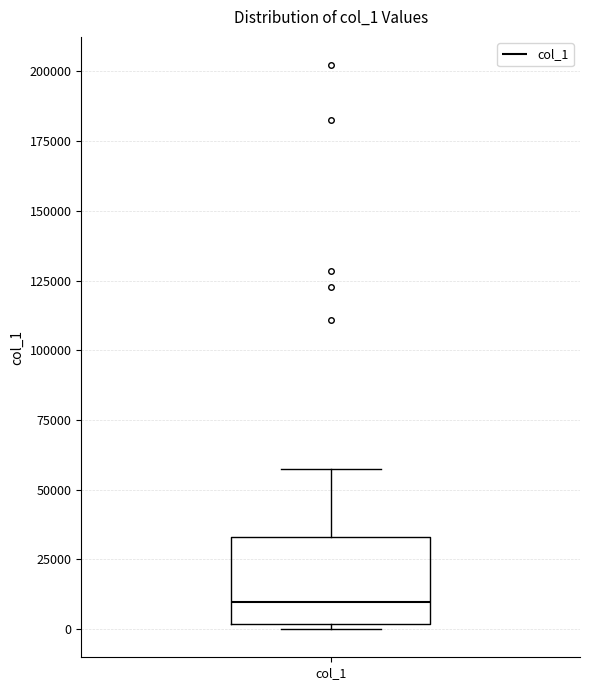

Transcribe this box plot: give where the median line is, the range the box spans, and where the two whiskers end, as read against the y-axis. The values are not printed on the chart, so give them approximately, as read against the axis.

median 10000, box 0 to 35000, whiskers 0 (just below the box's lower edge) to 55000